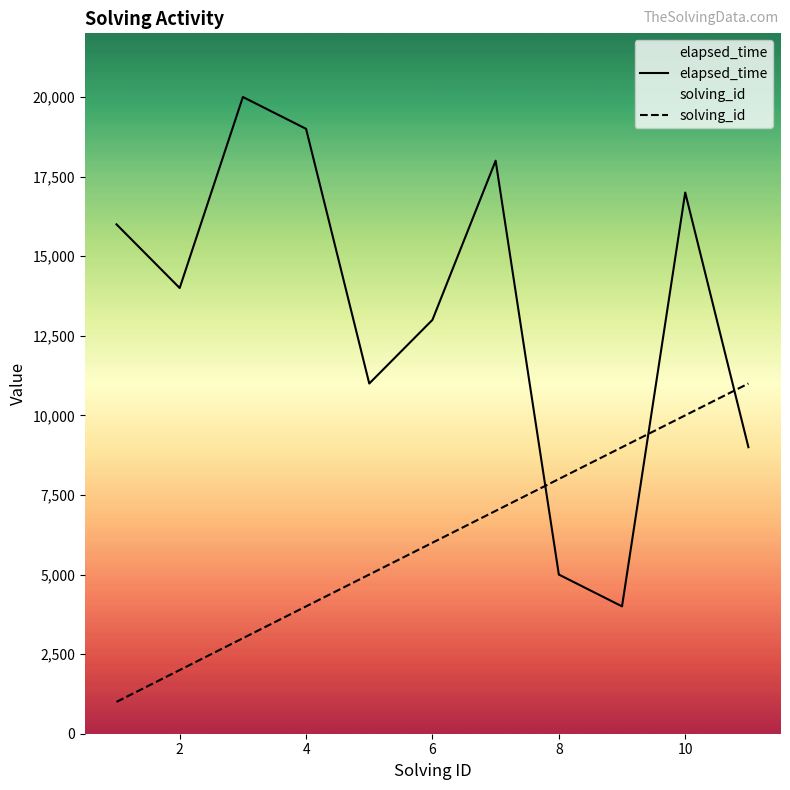

At 8, list the series in order from largest to smallest.

solving_id, elapsed_time